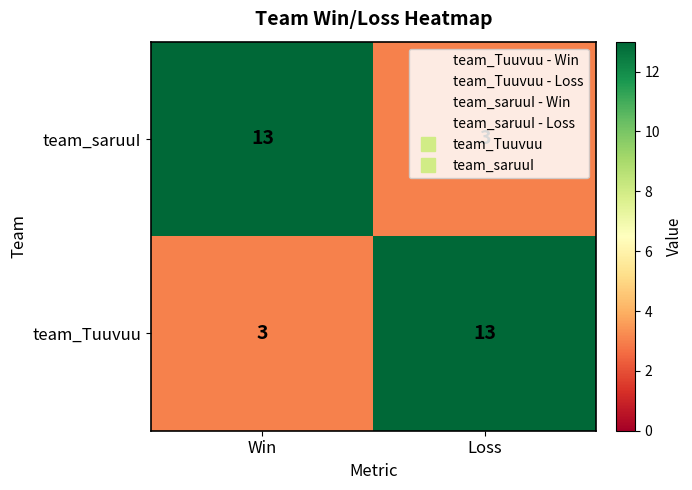

What is the average value of the team_saruuI series?

8